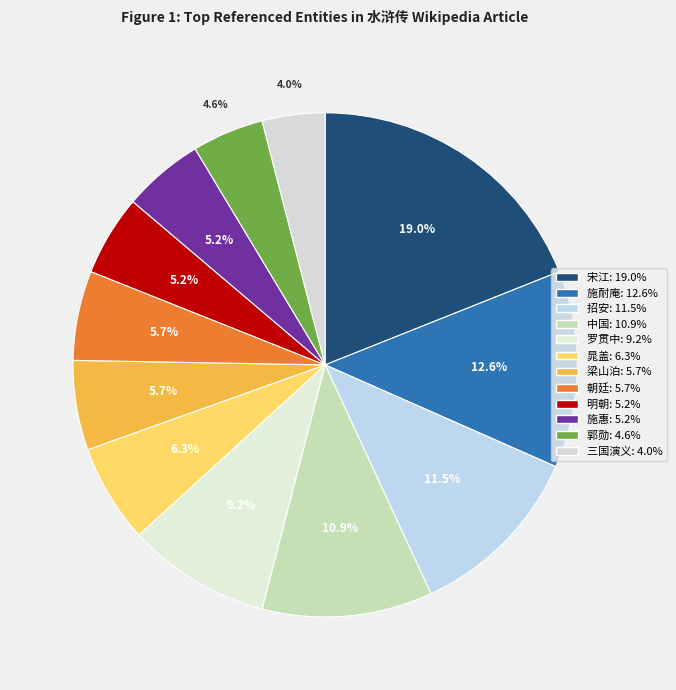

Is there any slice that represents more than half of the pie?

No